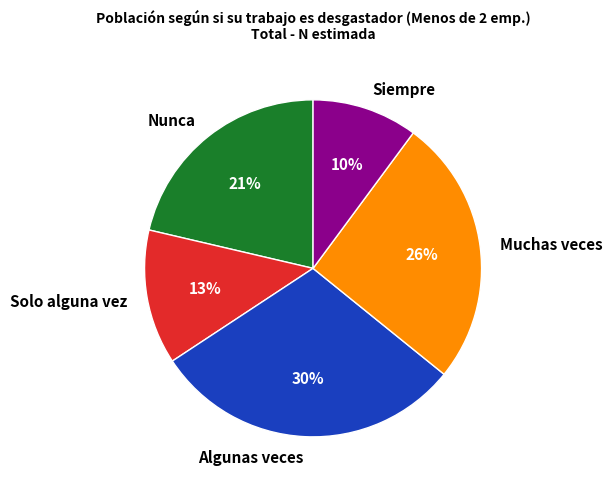

Combined, do Algunas veces and Solo alguna vez account for over 50%?

No